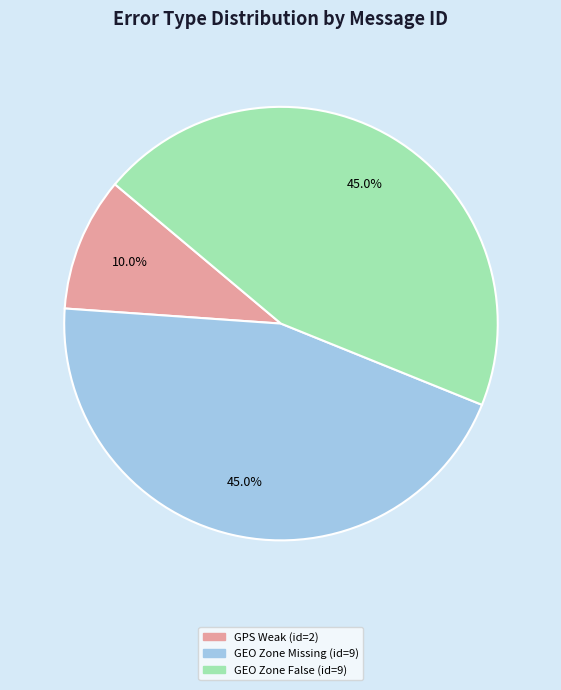

Is there any slice that represents more than half of the pie?

No